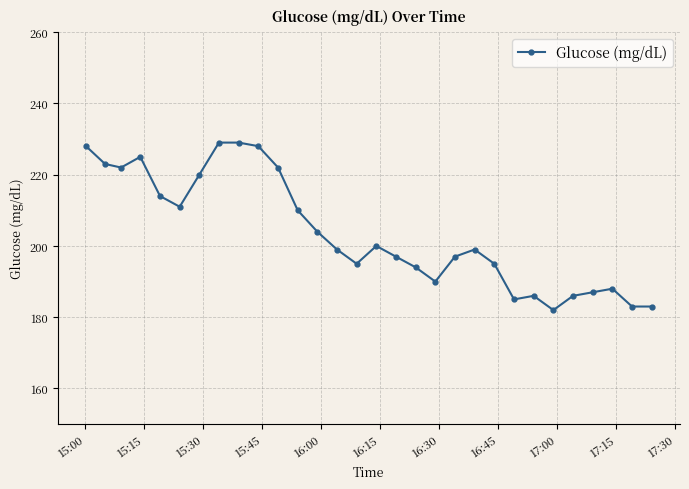

What is the difference between the second highest and second lowest values?

46